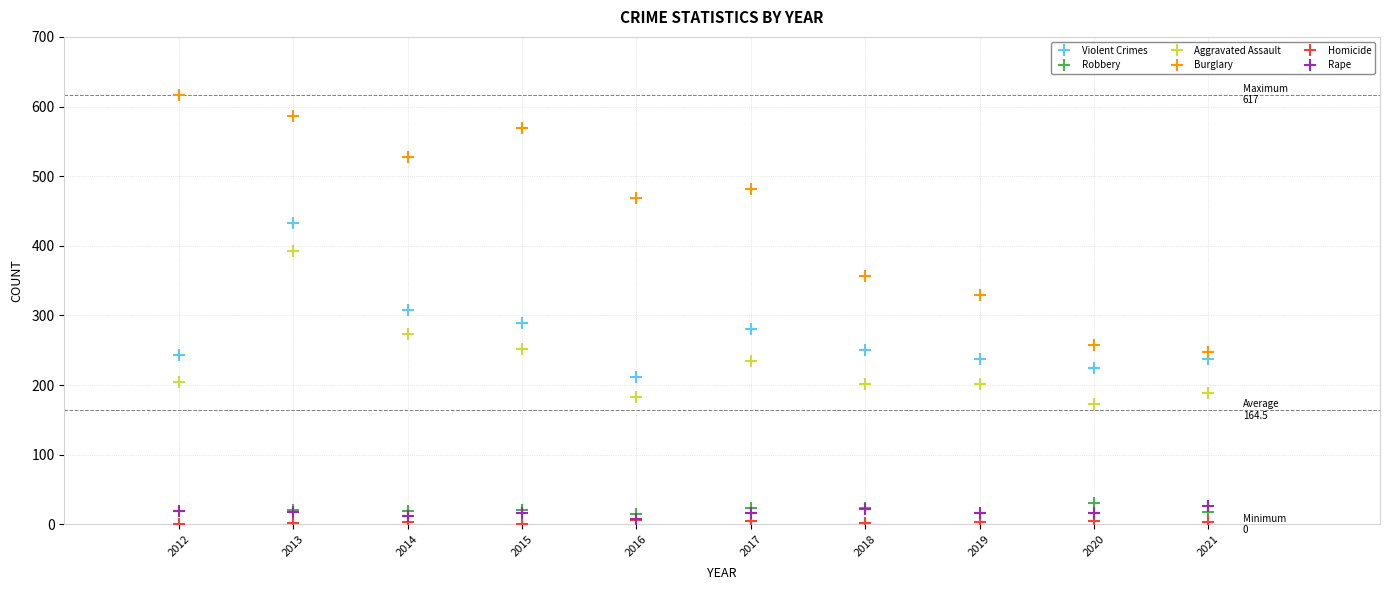

What are all the series names shown in the legend?

Violent Crimes, Robbery, Aggravated Assault, Burglary, Homicide, Rape